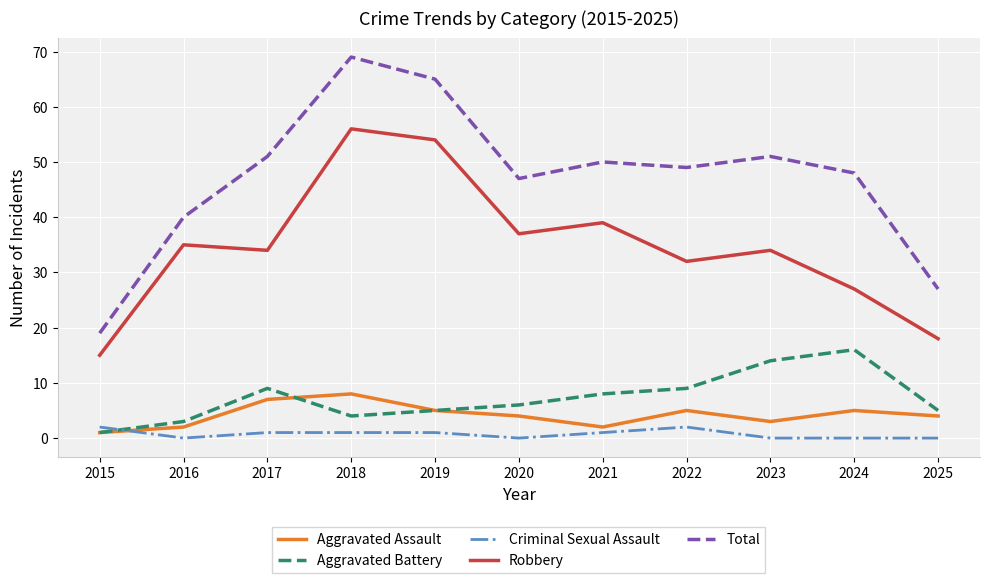

True or false: Total and Aggravated Battery intersect in this chart.

False